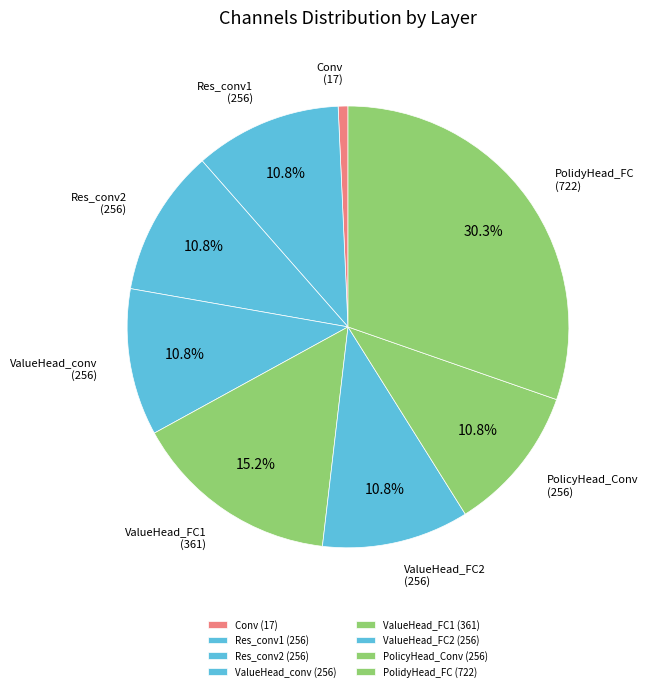

Is there any slice that represents more than half of the pie?

No